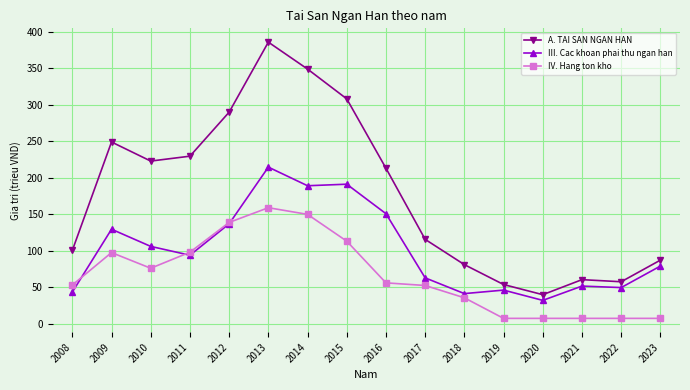

Does the chart have visible grid lines?

Yes